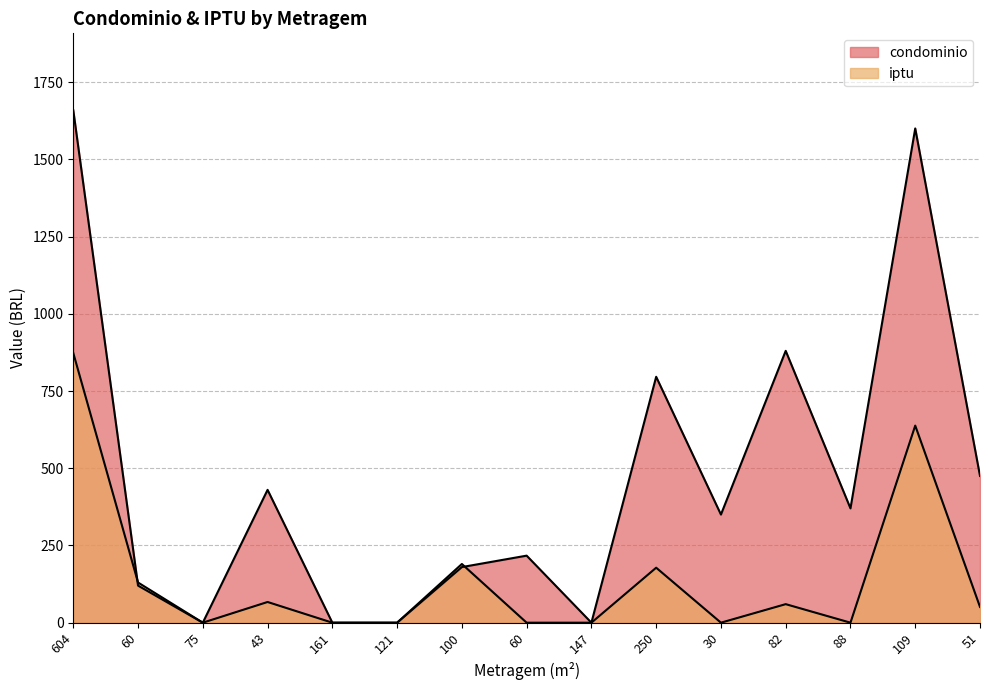

Which series has the largest total across all categories?

condominio